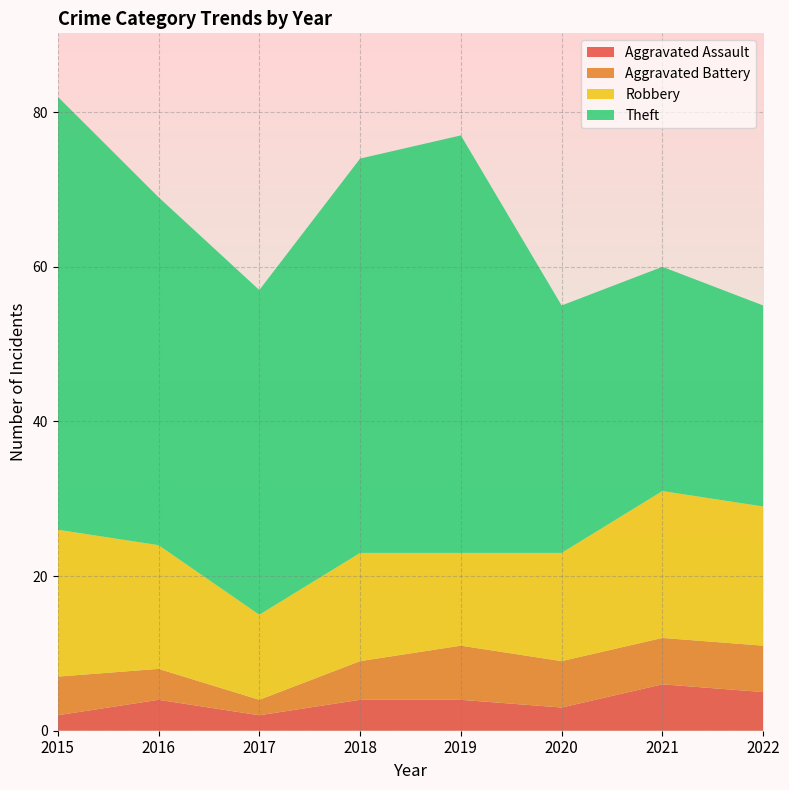

Reading right to left, what are all the values shown in this chart?

Aggravated Assault: 5	6	3	4	4	2	4	2
Aggravated Battery: 6	6	6	7	5	2	4	5
Robbery: 18	19	14	12	14	11	16	19
Theft: 26	29	32	54	51	42	45	56